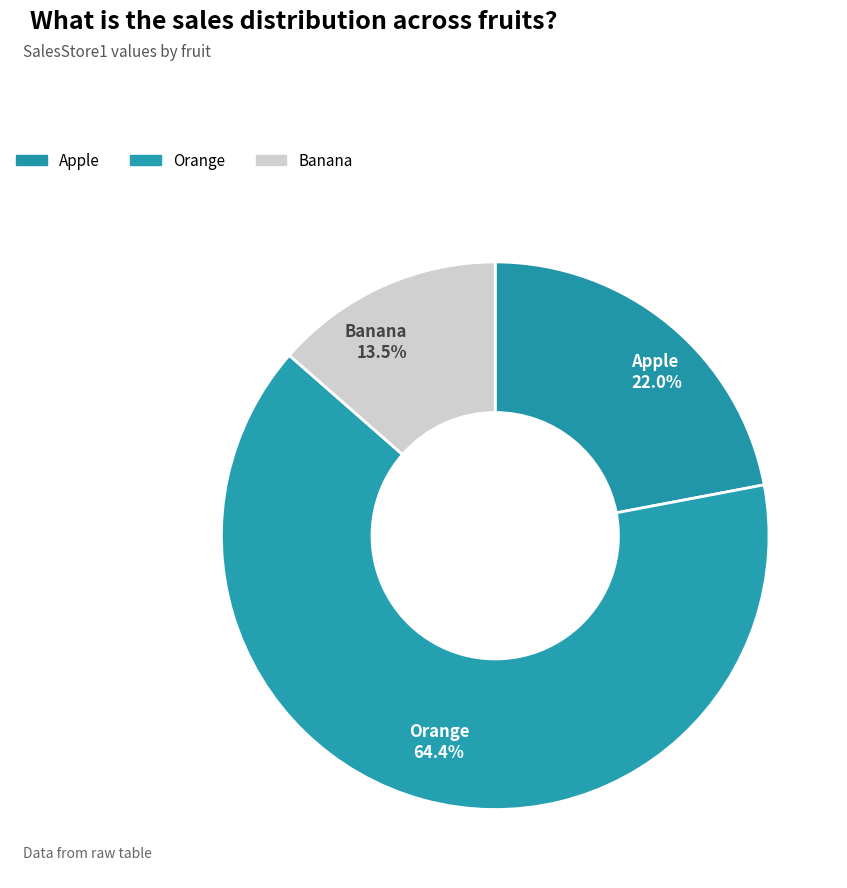

True or false: Apple accounts for 16% of the total.

False